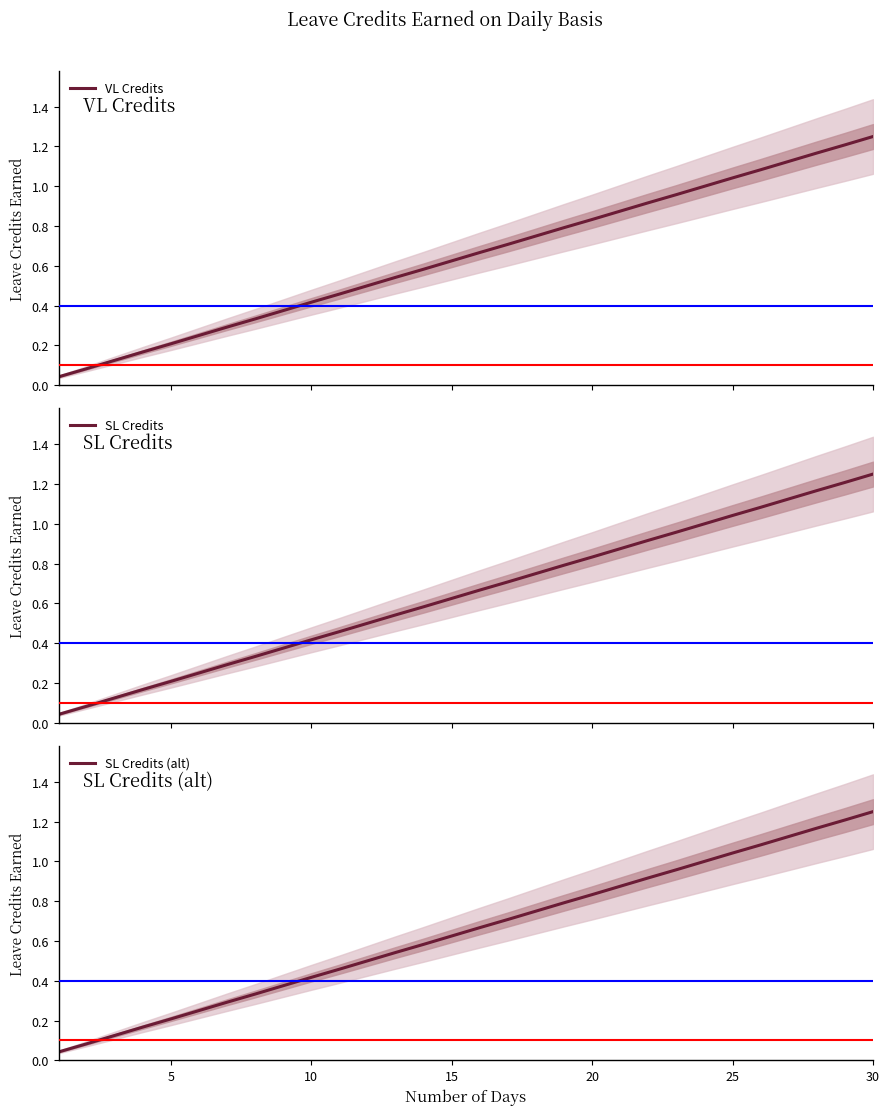

Is it true that SL Credits (alt) equals 1.4 at 20?

False